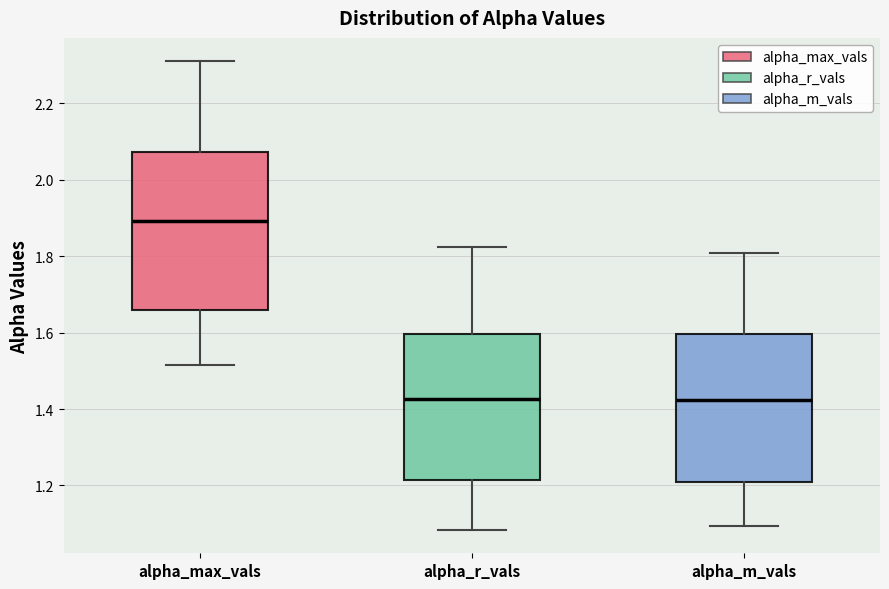

Reading left to right, read every box against the y-axis: the position of its median line, the range the box covers, and the ends of its whiskers. The values are not printed on the chart, so give them approximately, as read against the axis.

alpha_max_vals: median 1.90, box 1.66 to 2.08, whiskers 1.52 to 2.30
alpha_r_vals: median 1.42, box 1.22 to 1.60, whiskers 1.08 to 1.82
alpha_m_vals: median 1.42, box 1.20 to 1.60, whiskers 1.10 to 1.80